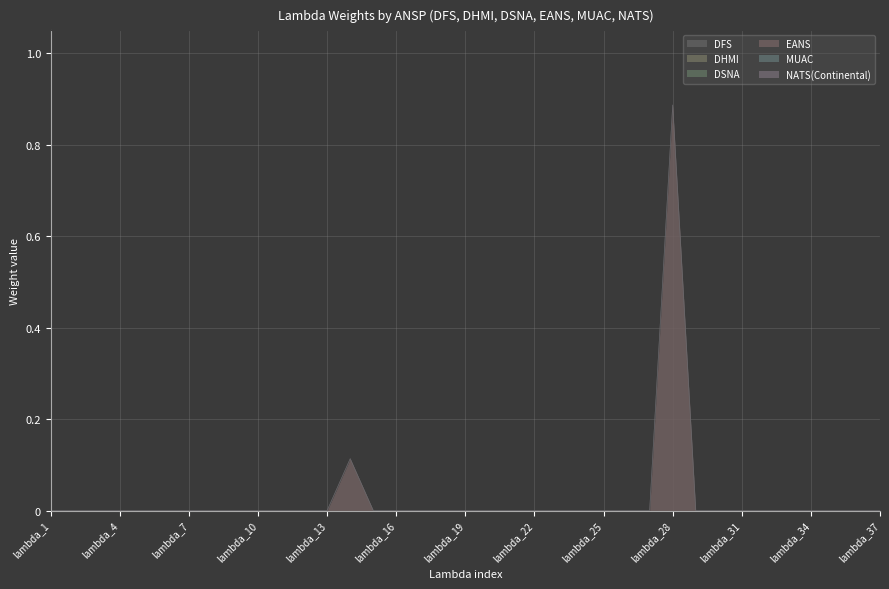

Where is the first local maximum for EANS?

lambda_14